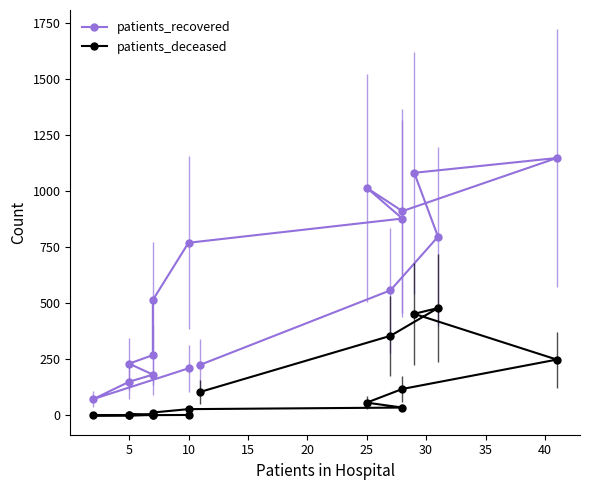

True or false: patients_deceased and patients_recovered cross at least once.

False